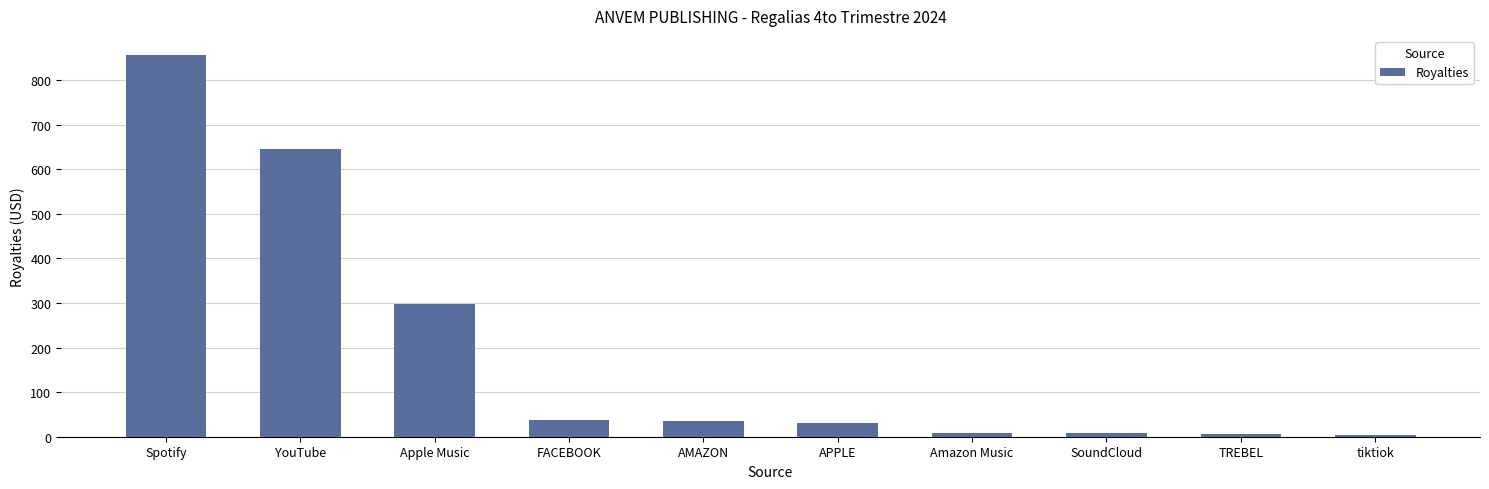

What is the value of the 1st bar from the left?

856.2